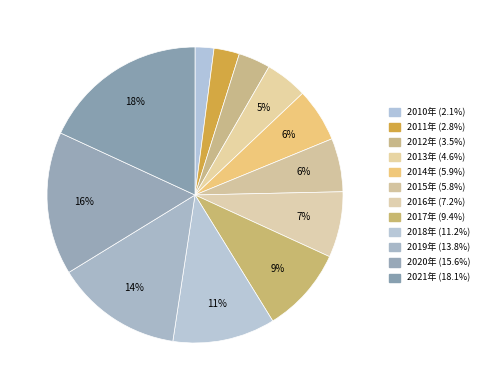

To the nearest percent, what portion does 2018年 represent?

11%